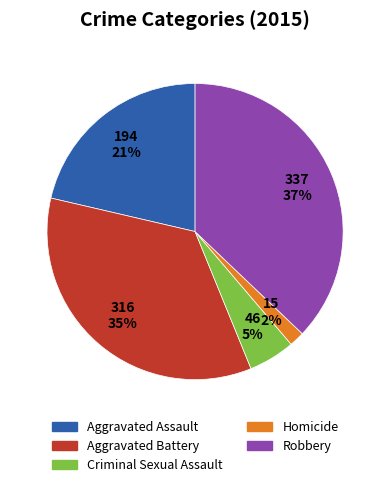

Does Robbery account for over 50% of the chart?

No